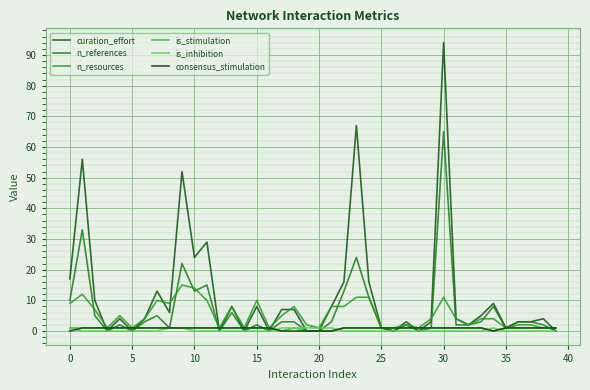

Does the chart have visible grid lines?

Yes